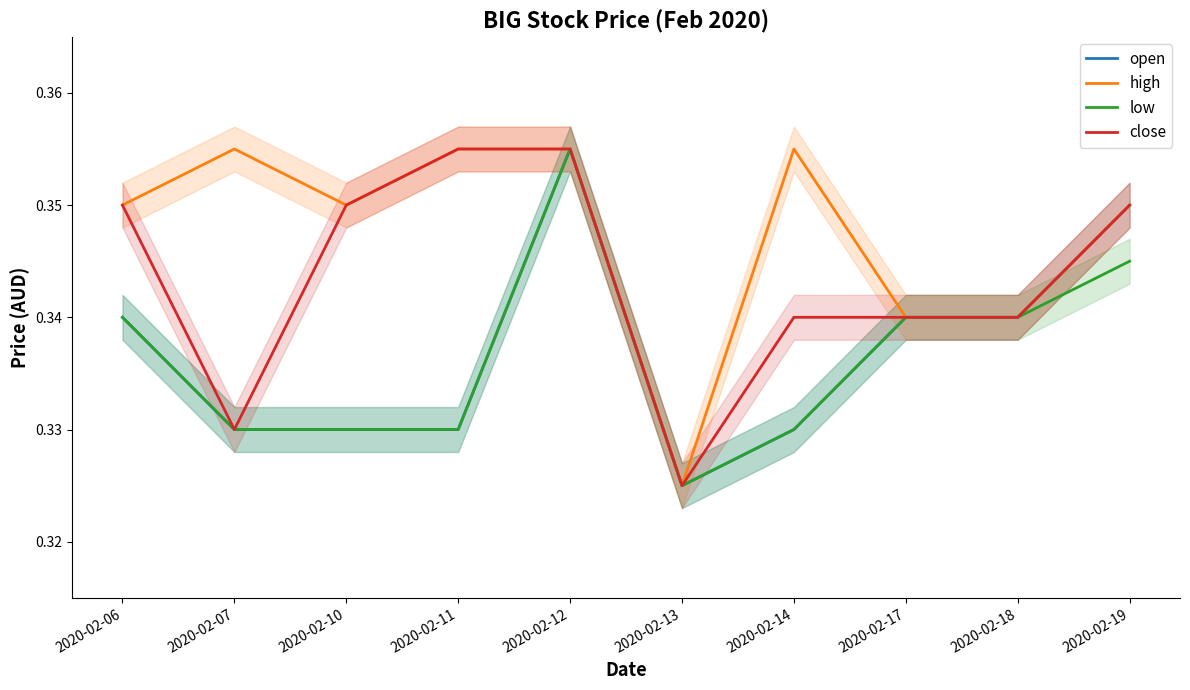

What is the sum of the low values at 2020-02-07 and 2020-02-12?

0.7